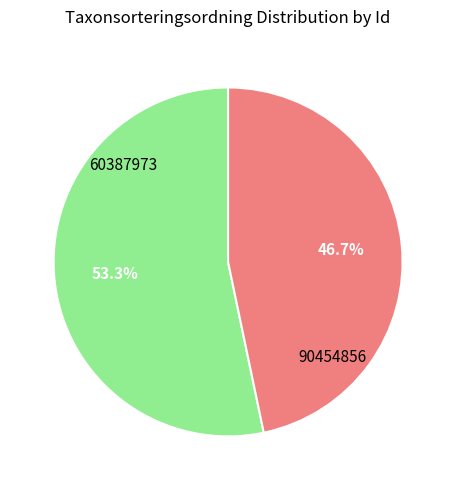

Which category has the smallest portion of the pie?

90454856